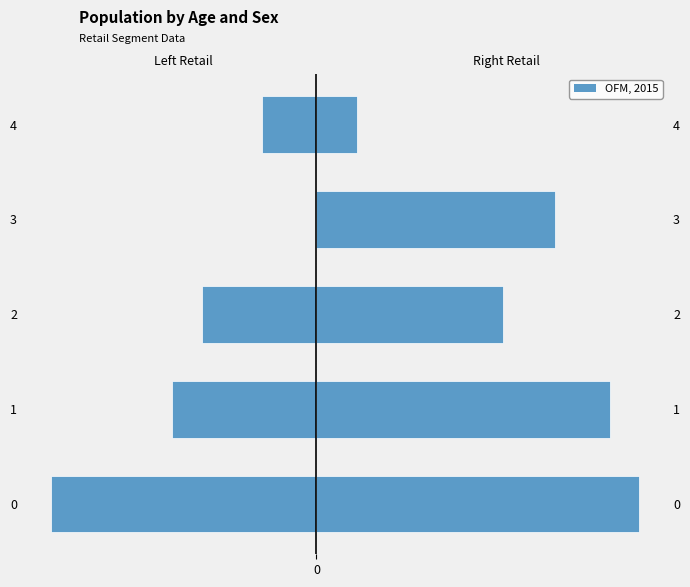

What is the difference between the maximum and minimum values in the Retail Right (0003+0004) series?

16424